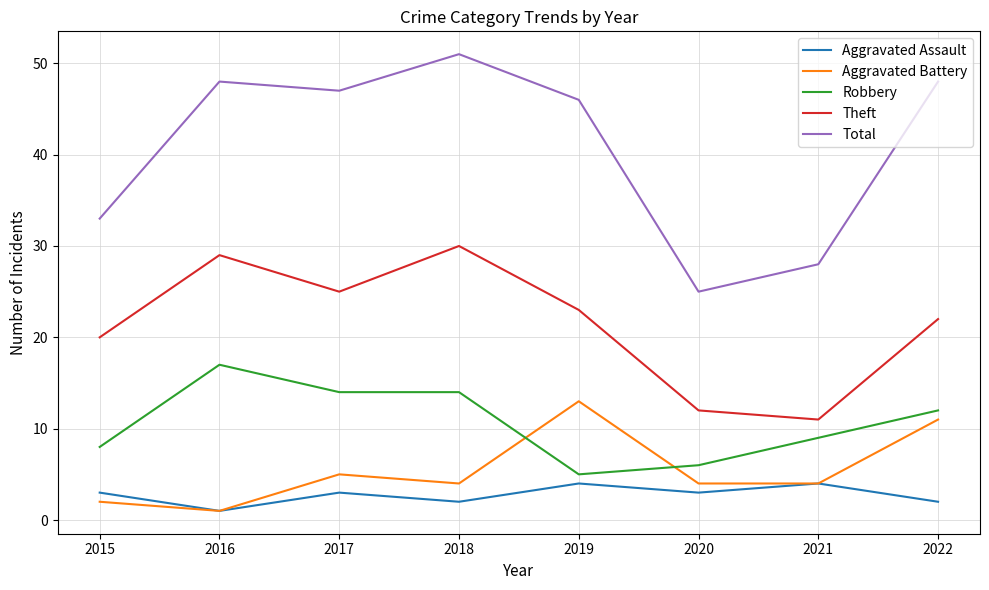

List the series in order of their peak value, lowest first.

Aggravated Assault, Aggravated Battery, Robbery, Theft, Total